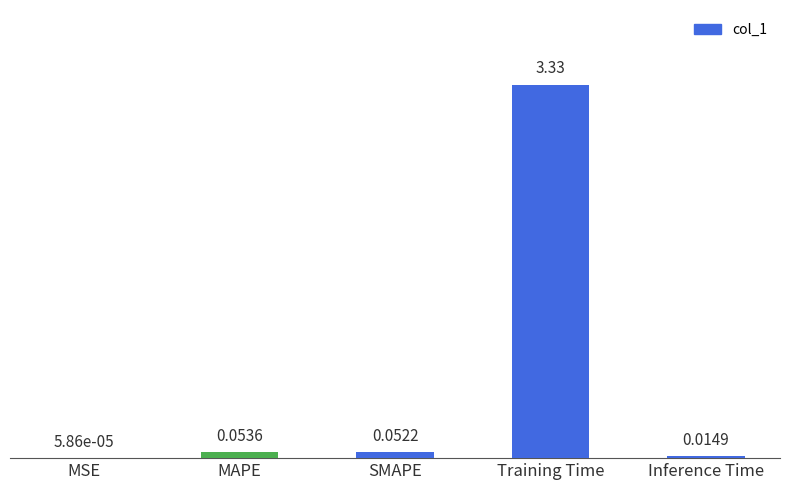

What is the sum of all values?

3.5